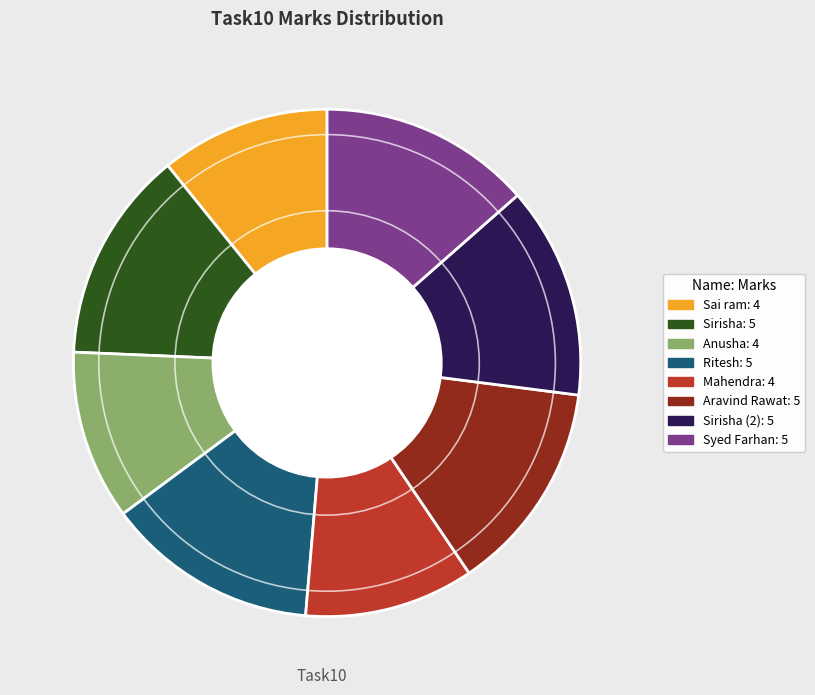

Is there any slice that represents more than half of the pie?

No